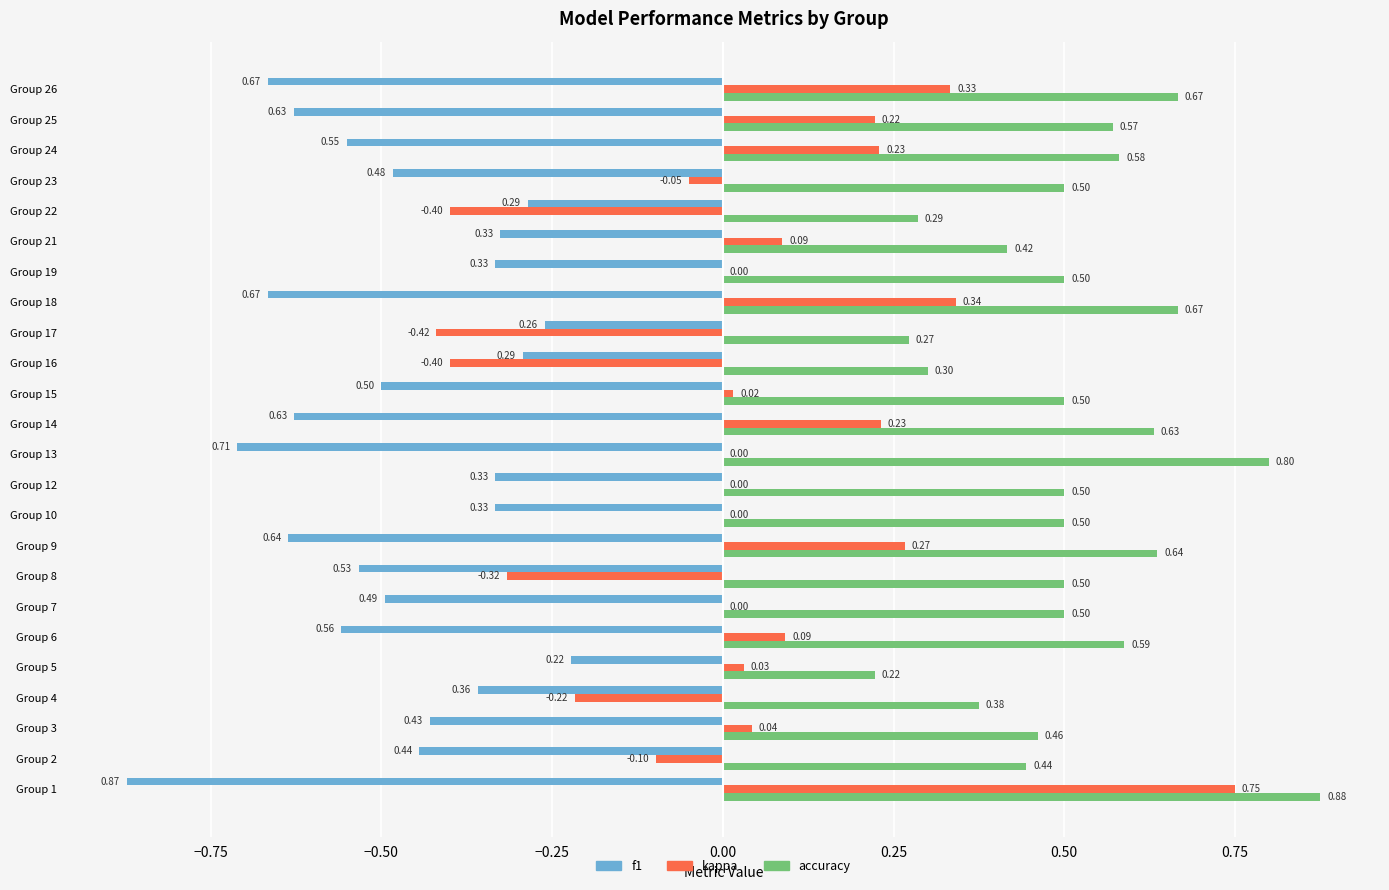

What is the total value across all series at Group 9?

0.3